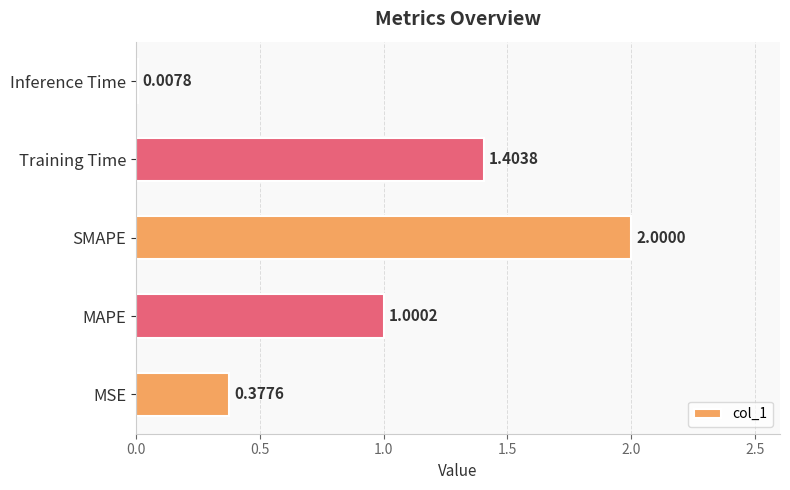

How many data points does each series have?

5